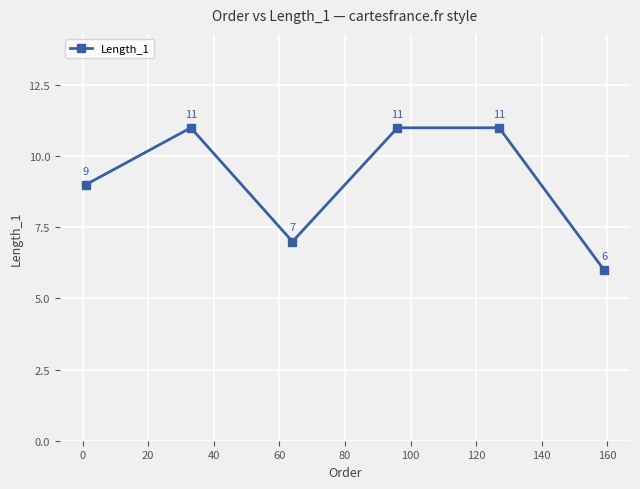

How many interior local valleys (lower than both neighbors) does the data have?

1